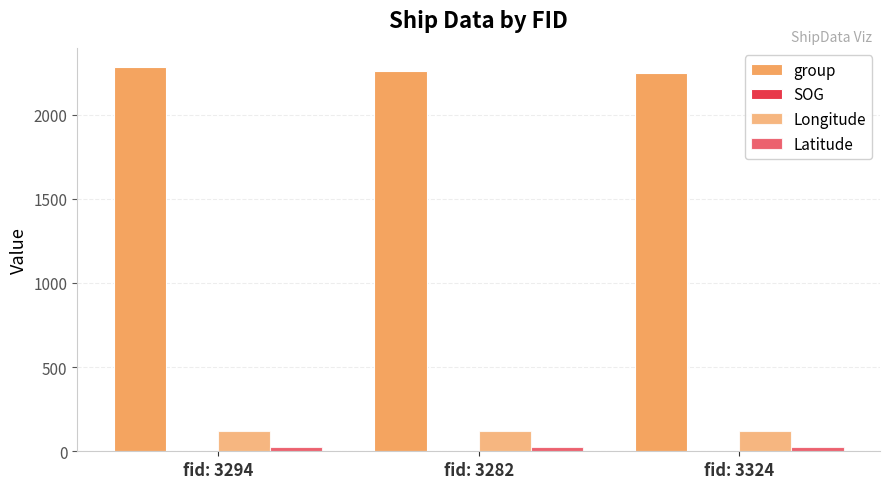

What is the spread (max minus min) of values at fid: 3324?

2245.3